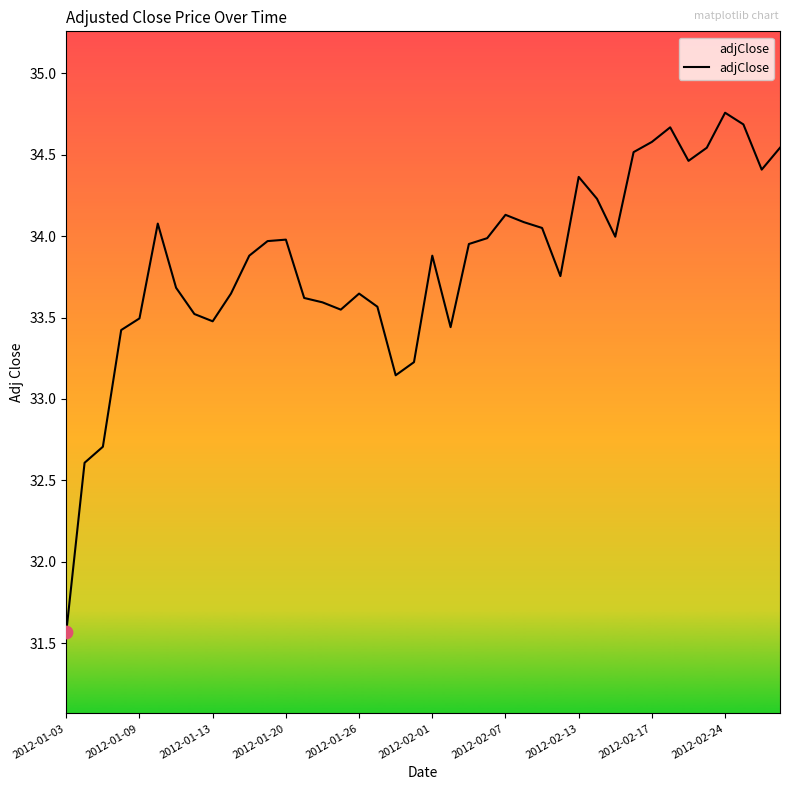

What is the difference between the maximum and minimum values?

3.2